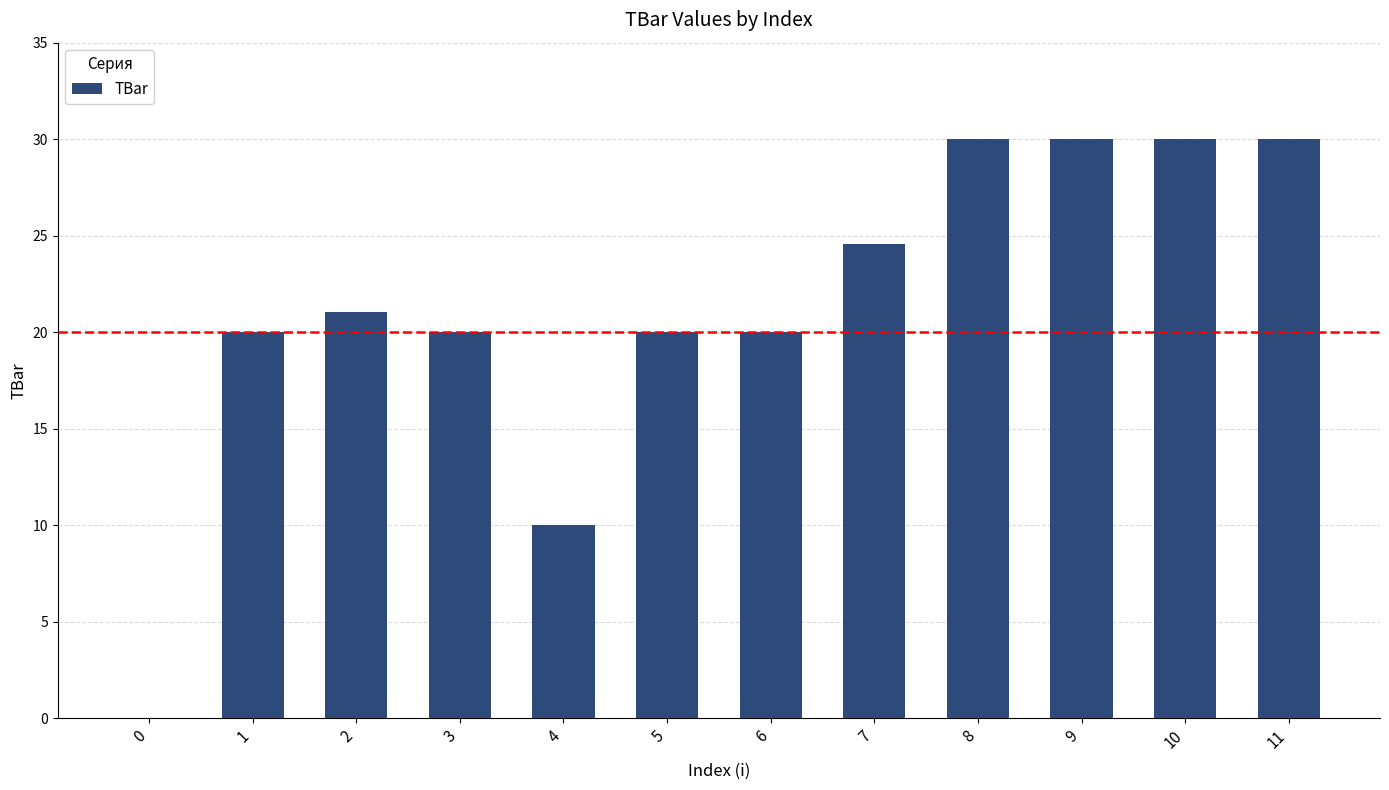

True or false: the data shows 3.2 at 4.

False